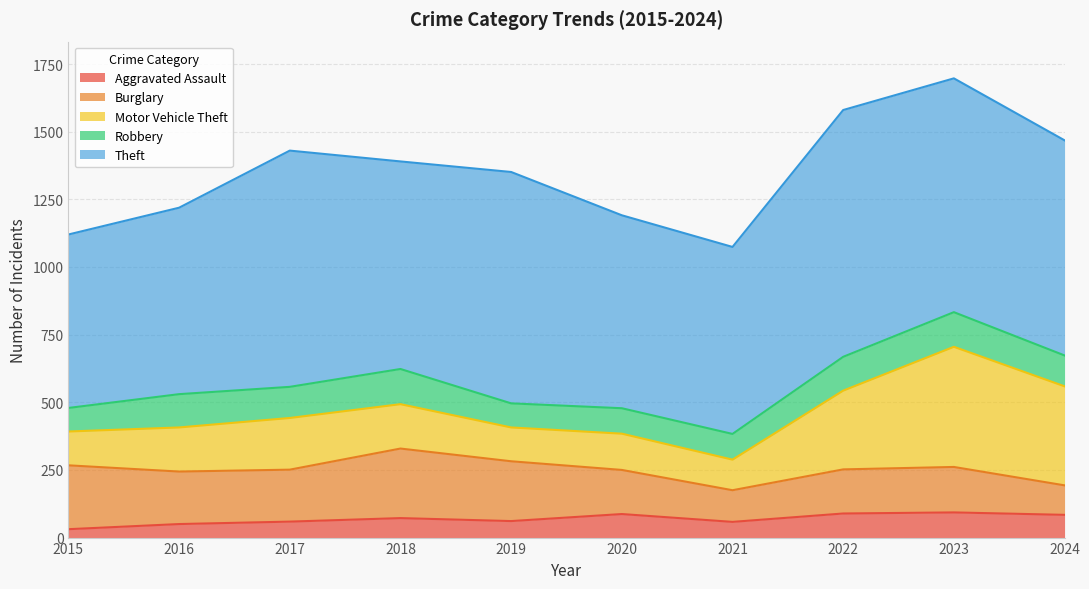

What is the spread (max minus min) of values at 2024?

711